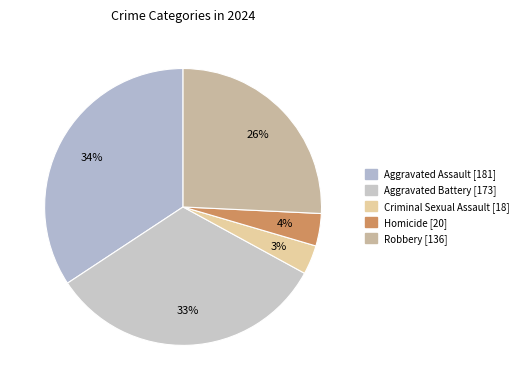

To the nearest percent, what is the difference between the largest and smallest slice percentages?

31%